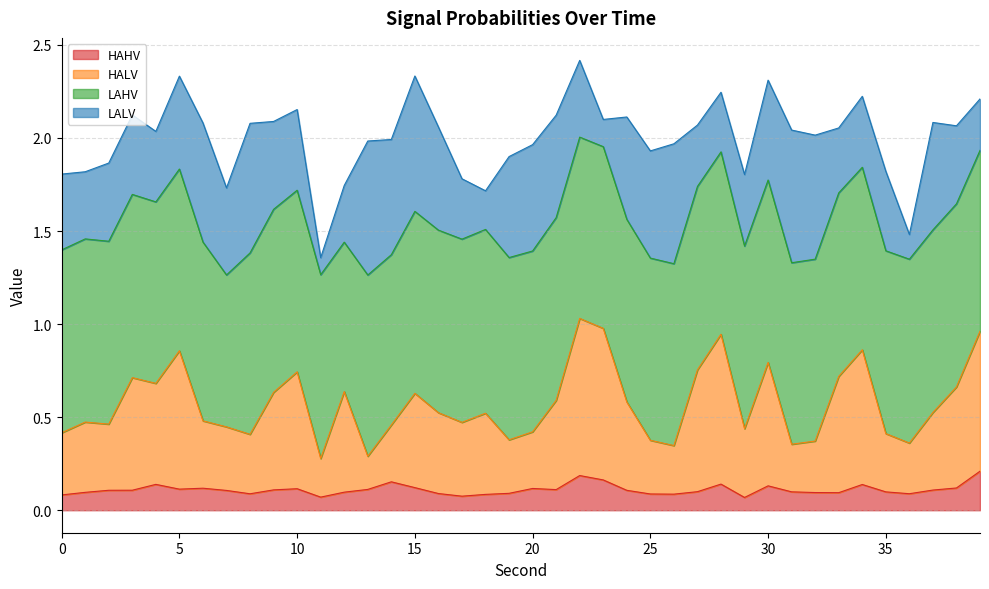

True or false: HAHV and HALV cross at least once.

False